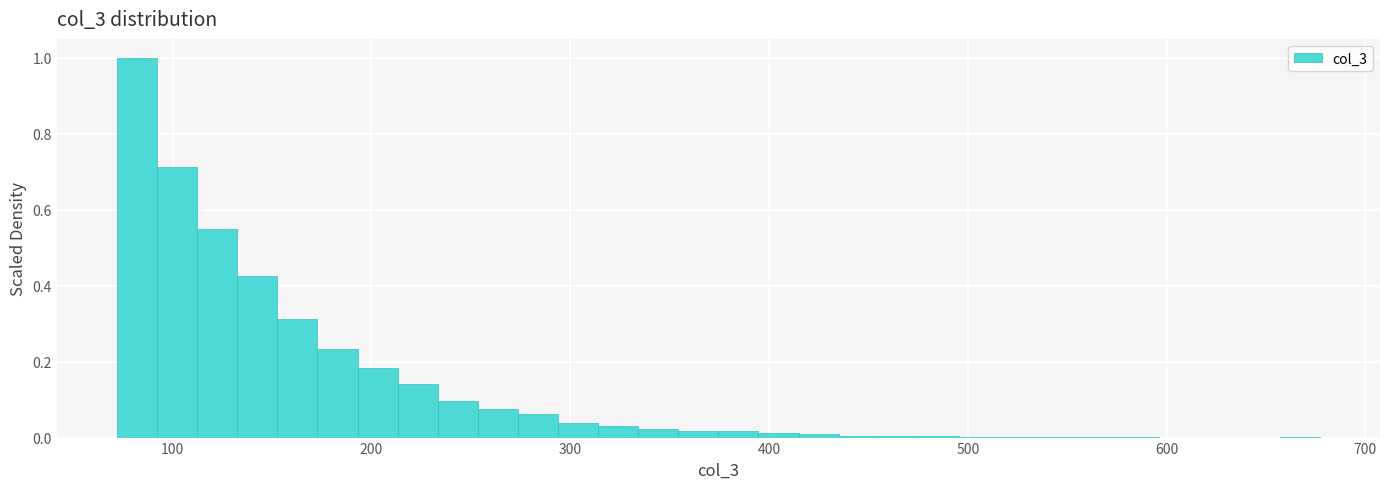

Around what value on the x-axis is the tallest bar? Give the approximate position of its centre, as read against the axis.

80